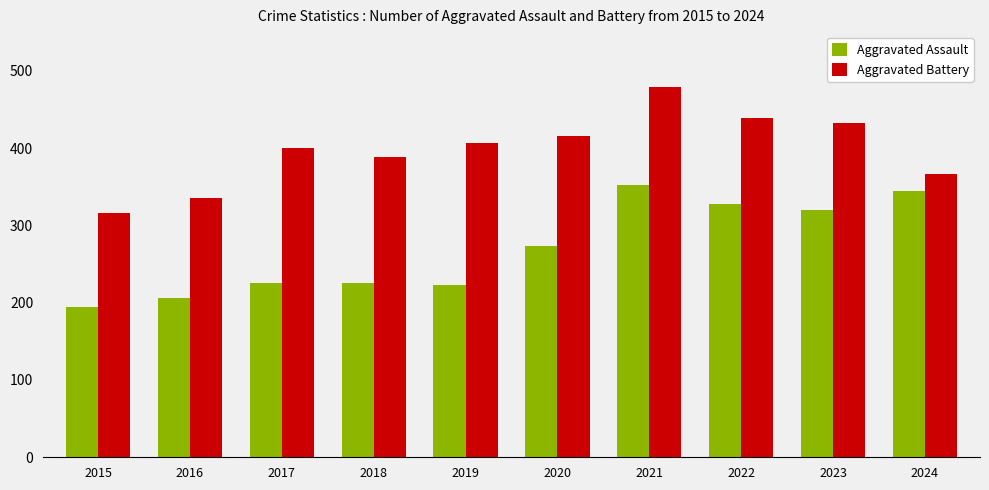

Rank the series by their maximum value, from lowest to highest.

Aggravated Assault, Aggravated Battery